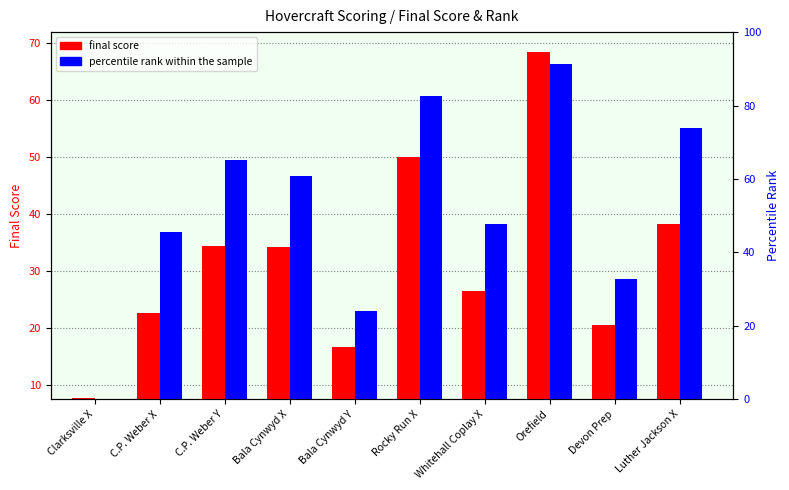

At how many categories does at least one series exceed 6?

10